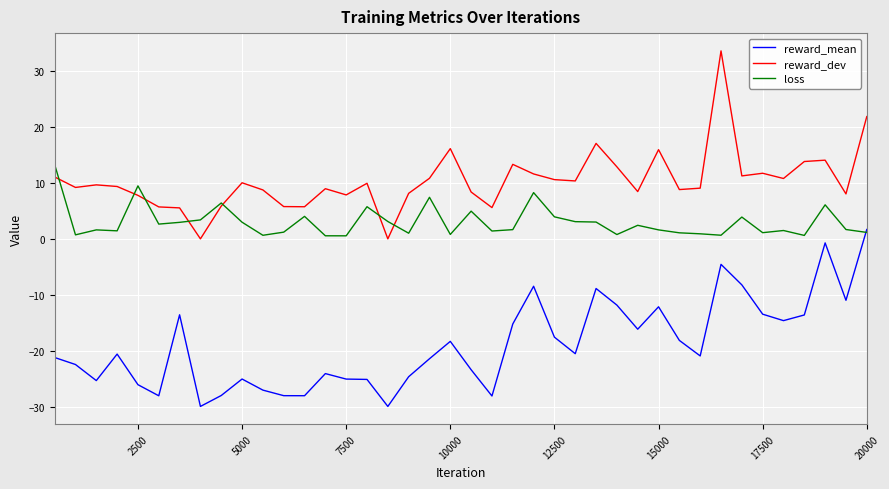

How many series are shown in this chart?

3